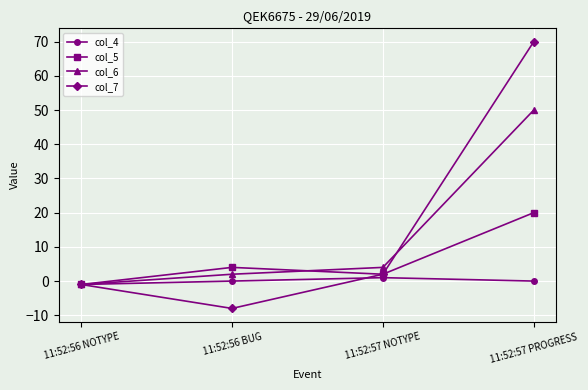

Where is col_6 nearest to the value 24?

11:52:57 NOTYPE